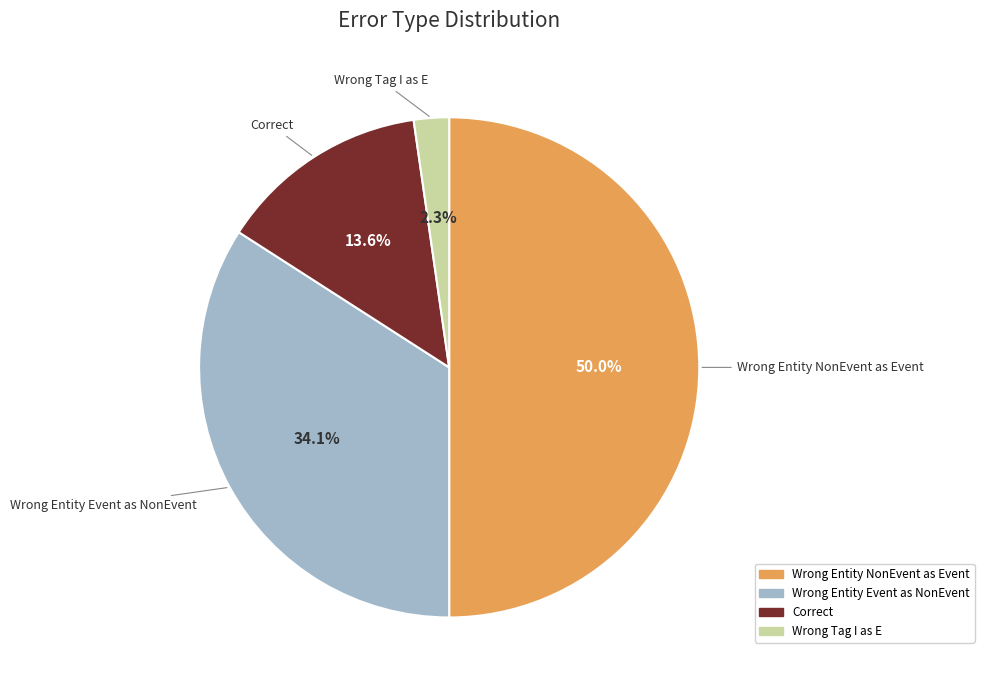

Count the number of slices in the pie.

4